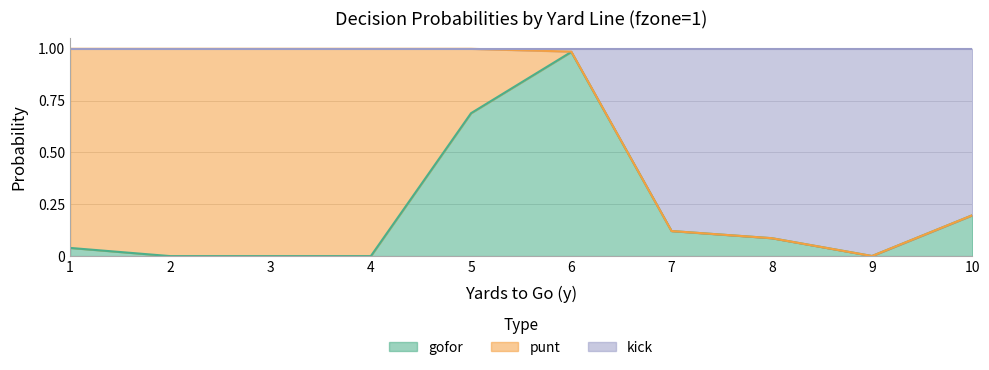

In gofor, how many points are higher than both neighbors (excluding endpoints)?

1